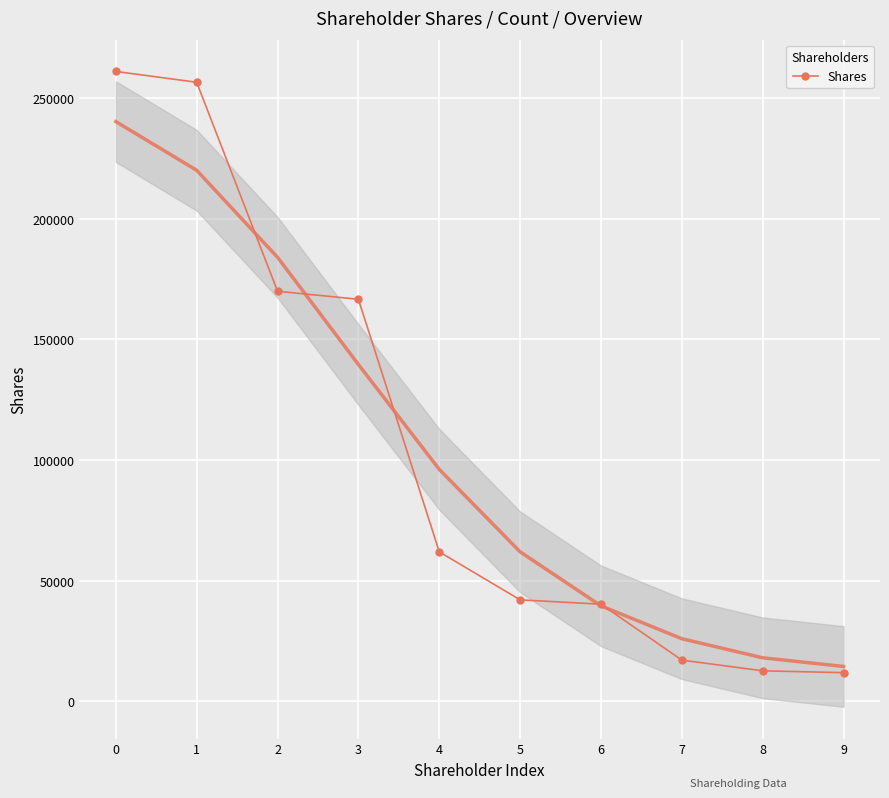

What is the ratio of the value at 2 to the value at 8?

13.5